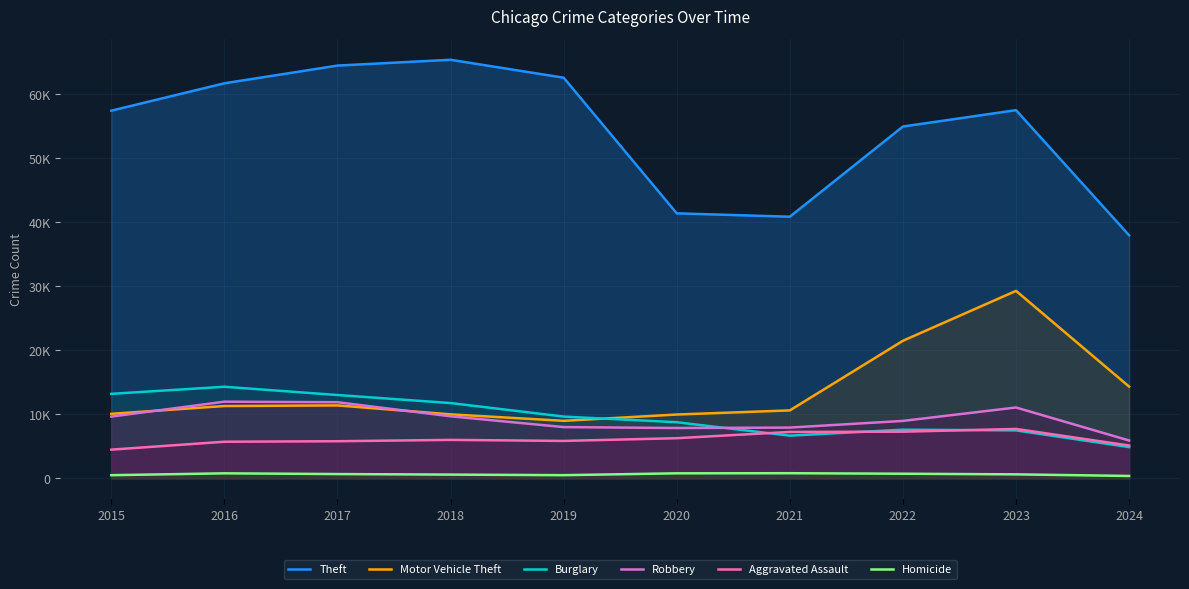

At 2015, list the series in order from smallest to largest.

Homicide, Aggravated Assault, Robbery, Motor Vehicle Theft, Burglary, Theft